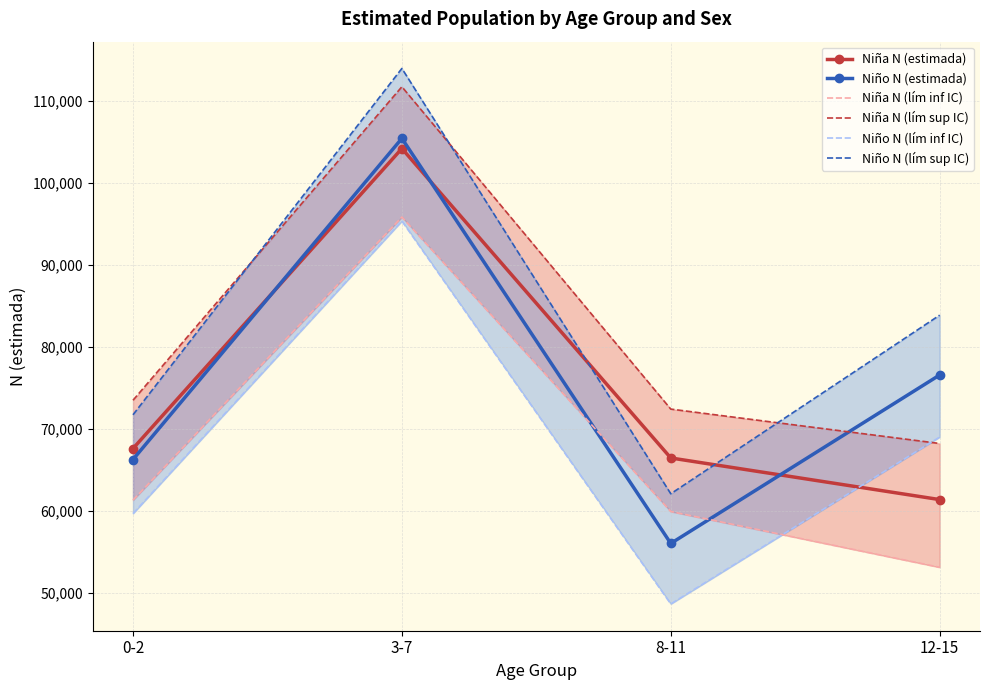

At which category is the sum across all series the highest?

3-7